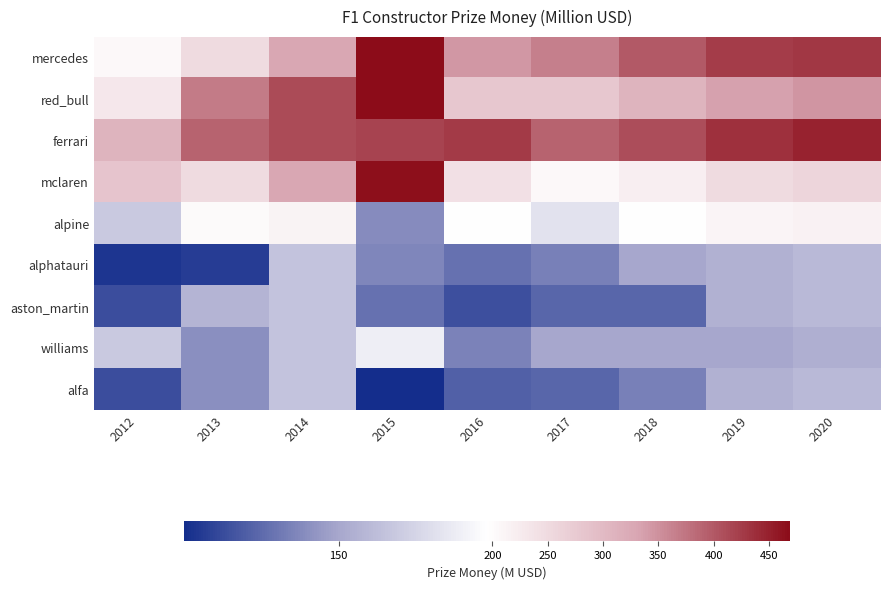

Reading left to right, what are all the values shown in this chart?

mercedes: 2012=205.6	2013=250.4	2014=329.5	2015=467.4	2016=343.1	2017=365.0	2018=400.0	2019=425.0	2020=430.0
red_bull: 2012=231.3	2013=368.5	2014=411.9	2015=468.7	2016=278.9	2017=280.0	2018=310.0	2019=335.0	2020=345.1
ferrari: 2012=308.4	2013=391.2	2014=411.9	2015=418.0	2016=427.2	2017=390.0	2018=410.0	2019=435.0	2020=448.1
mclaren: 2012=282.7	2013=250.4	2014=329.5	2015=465.0	2016=240.2	2017=205.0	2018=220.0	2019=250.0	2020=257.5
alpine: 2012=167.1	2013=203.4	2014=214.2	2015=139.1	2016=194.8	2017=180.0	2018=195.0	2019=210.0	2020=216.3
alphatauri: 2012=106.7	2013=109.5	2014=164.7	2015=137.4	2016=129.5	2017=135.0	2018=150.0	2019=155.0	2020=159.7
aston_martin: 2012=115.7	2013=156.5	2014=164.7	2015=129.7	2016=116.2	2017=125.0	2018=125.0	2019=155.0	2020=159.7
williams: 2012=167.1	2013=140.8	2014=164.7	2015=186.4	2016=136.1	2017=150.0	2018=150.0	2019=150.0	2020=154.5
alfa: 2012=115.7	2013=140.8	2014=164.7	2015=103.2	2016=122.9	2017=125.0	2018=135.0	2019=155.0	2020=159.7